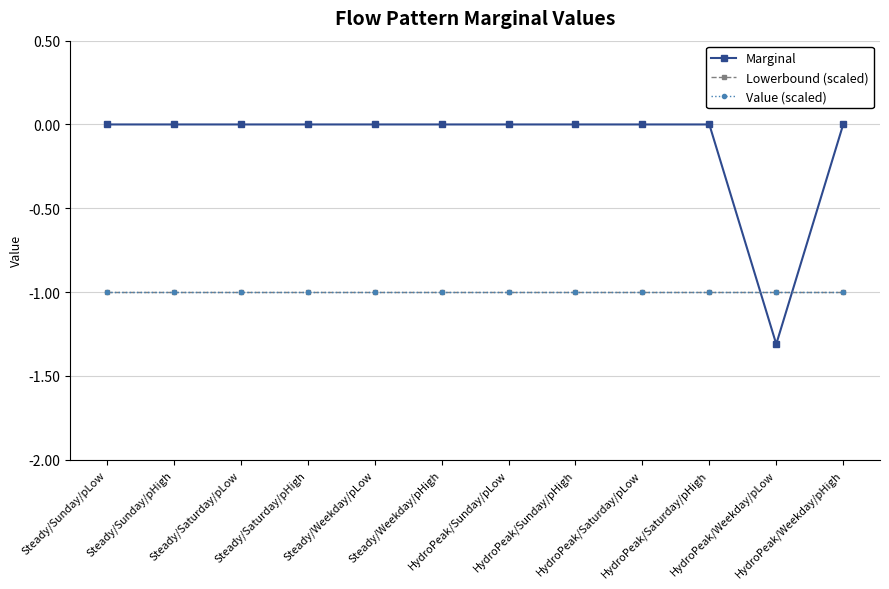

The value of Lowerbound (scaled) at Steady/Saturday/pHigh is -1.8. True or false?

False